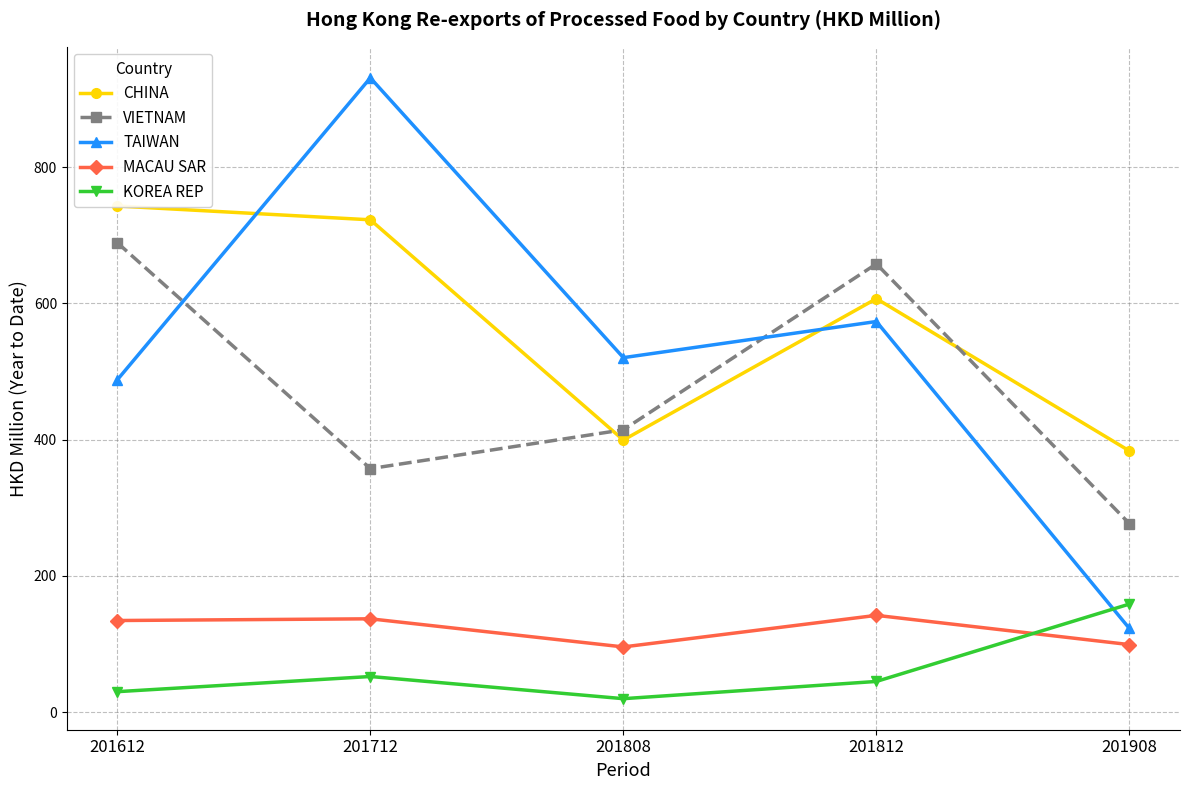

Reading right to left, transcribe all the data shown in this chart.

CHINA: 383.4	607.0	399.3	722.7	743.0
VIETNAM: 276.7	658.0	414.4	357.4	689.1
TAIWAN: 122.7	573.4	520.4	931.2	487.8
MACAU SAR: 99.0	142.0	95.6	136.9	134.4
KOREA REP: 158.6	44.9	19.6	52.2	29.9